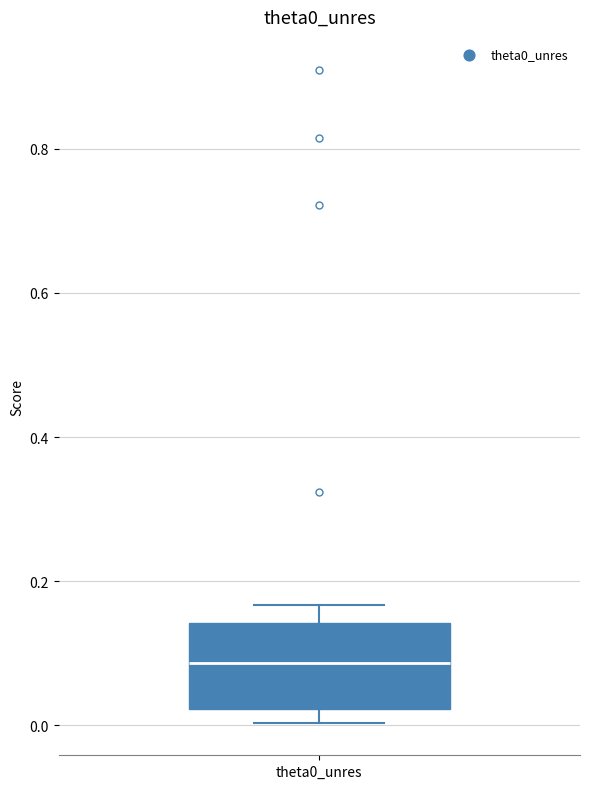

Read this box plot against the y-axis: the position of the median line, the range covered by the box, and the ends of both whiskers. The values are not printed on the chart, so give them approximately, as read against the axis.

median 0.08, box 0.02 to 0.14, whiskers 0.00 to 0.16